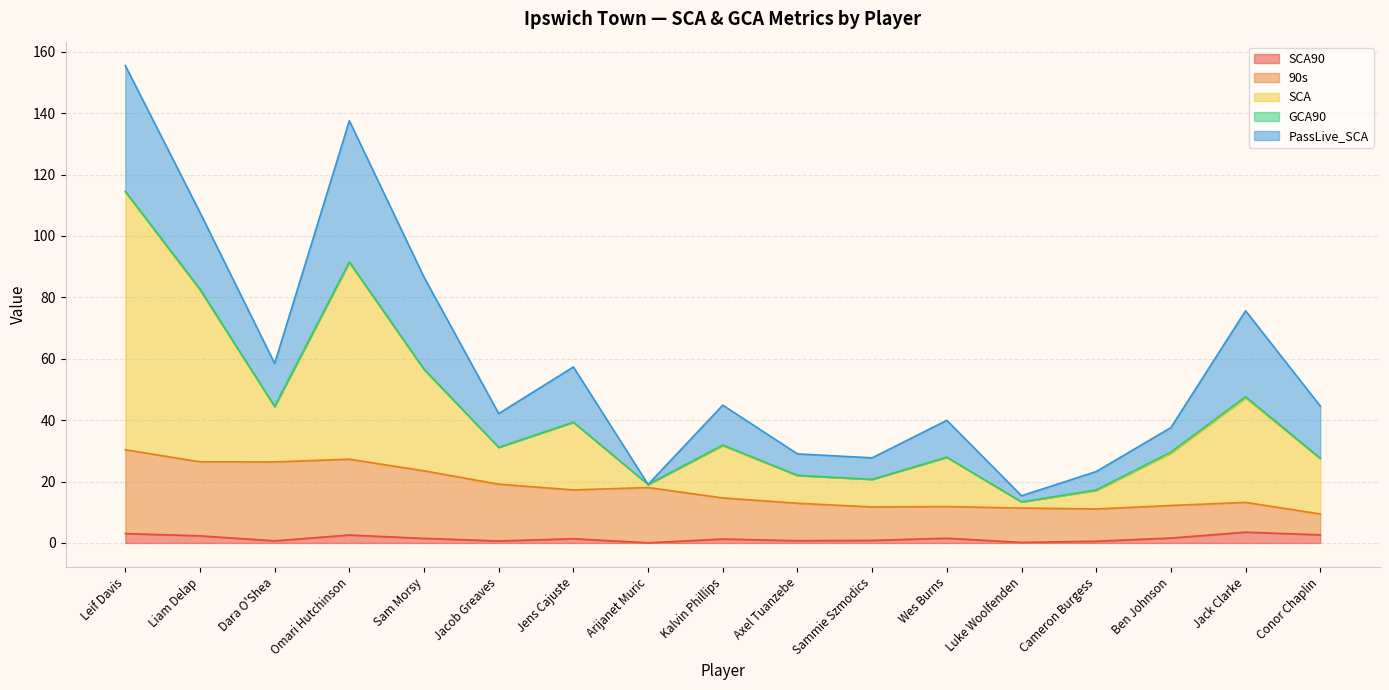

Which category has the lowest value in the 90s series?

Conor Chaplin